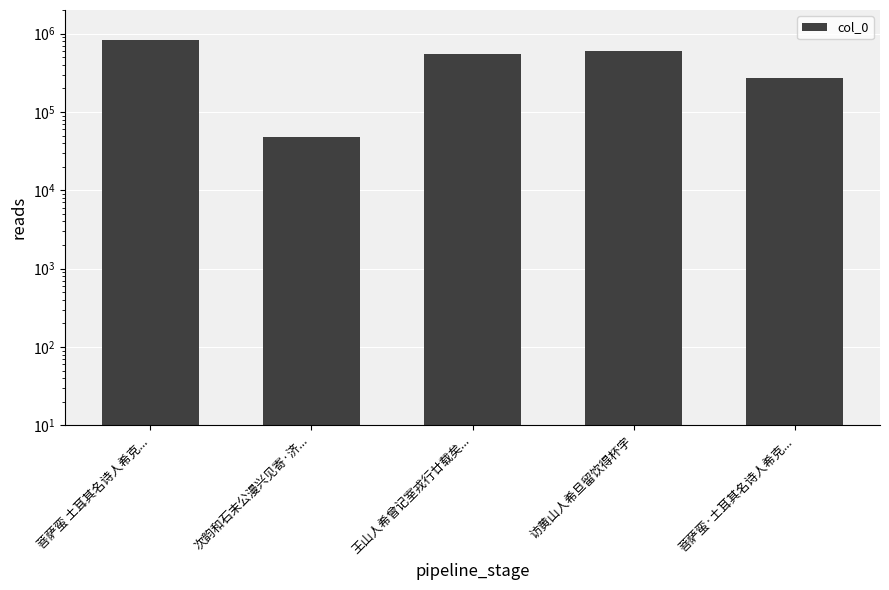

What is the difference between the values at 访黄山人希旦留饮得杯字 and 王山人希曾记室戎行廿载矣...?

56449